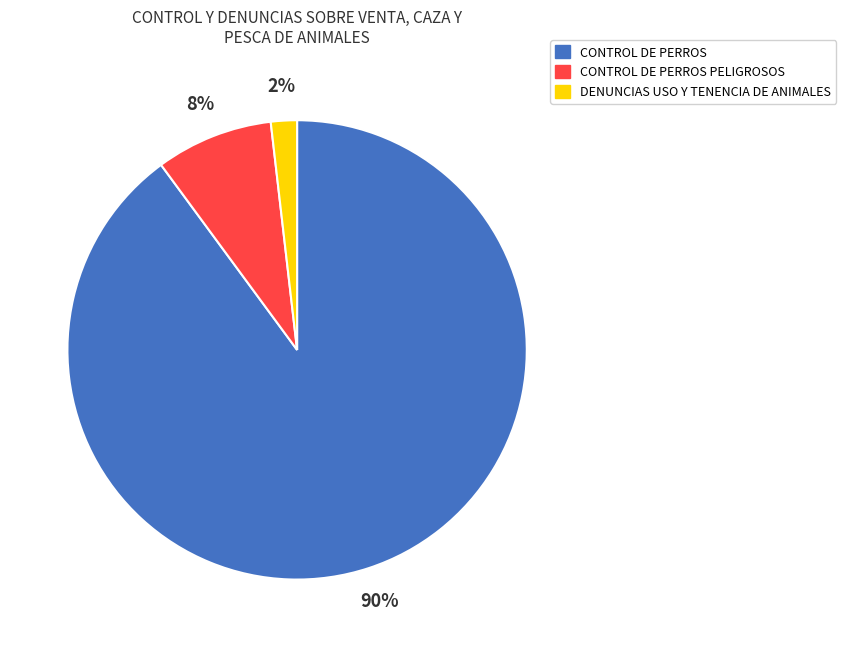

The CONTROL DE PERROS slice represents 90% of the pie. True or false?

True